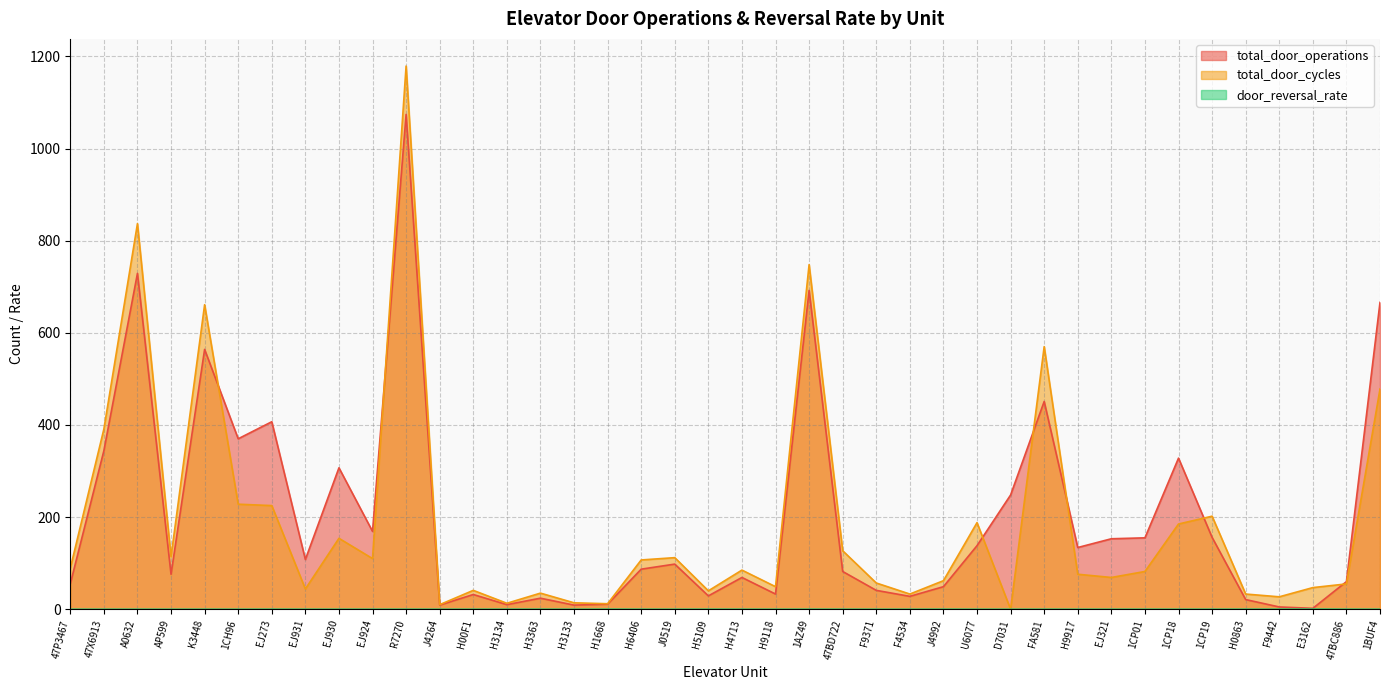

What are all the series names shown in the legend?

total_door_operations, total_door_cycles, door_reversal_rate